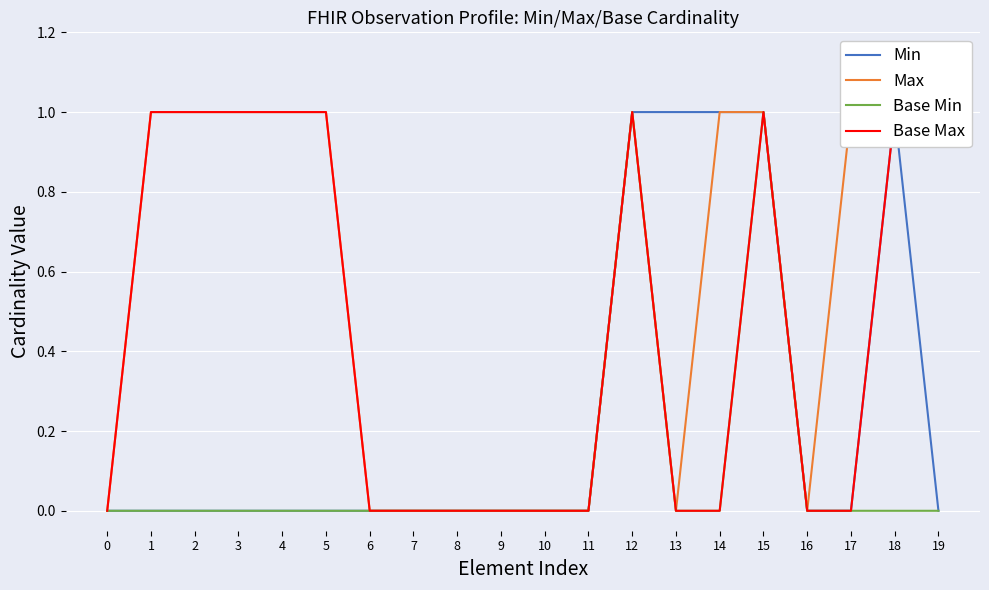

Is the value of Base Max at 10 greater than the value of Max at 11?

No